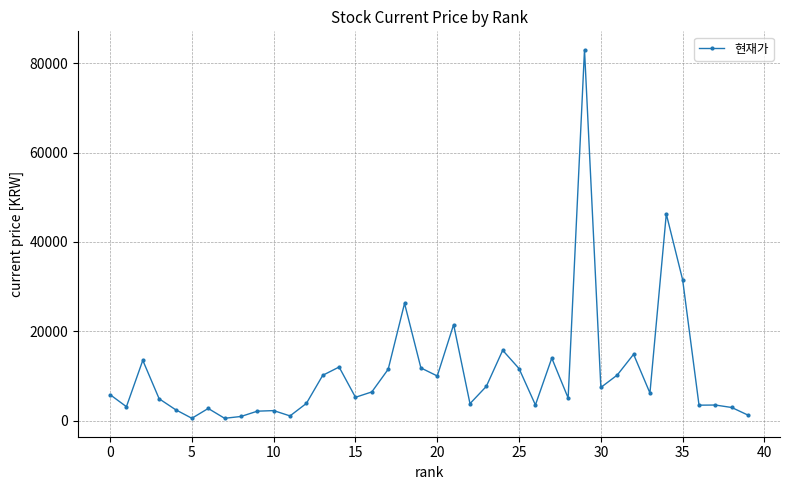

True or false: the data has more than 1 interior local peaks.

True